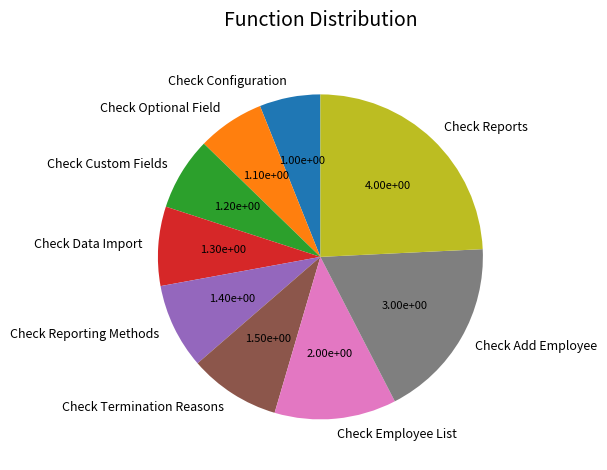

Is the sum of Check Employee List and Check Data Import greater than half?

No